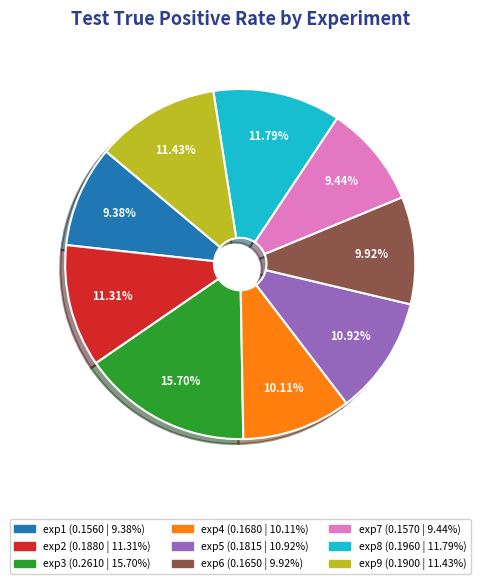

What percentage do exp7 and exp4 together represent?

19.5%